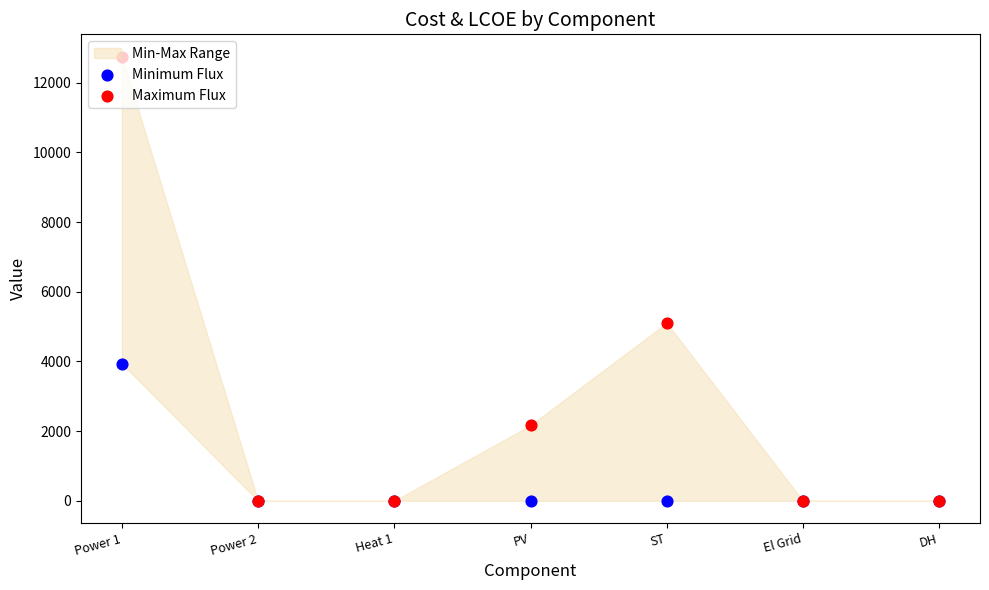

Is the value of Maximum Flux at DH greater than the value of Minimum Flux at Power 2?

No